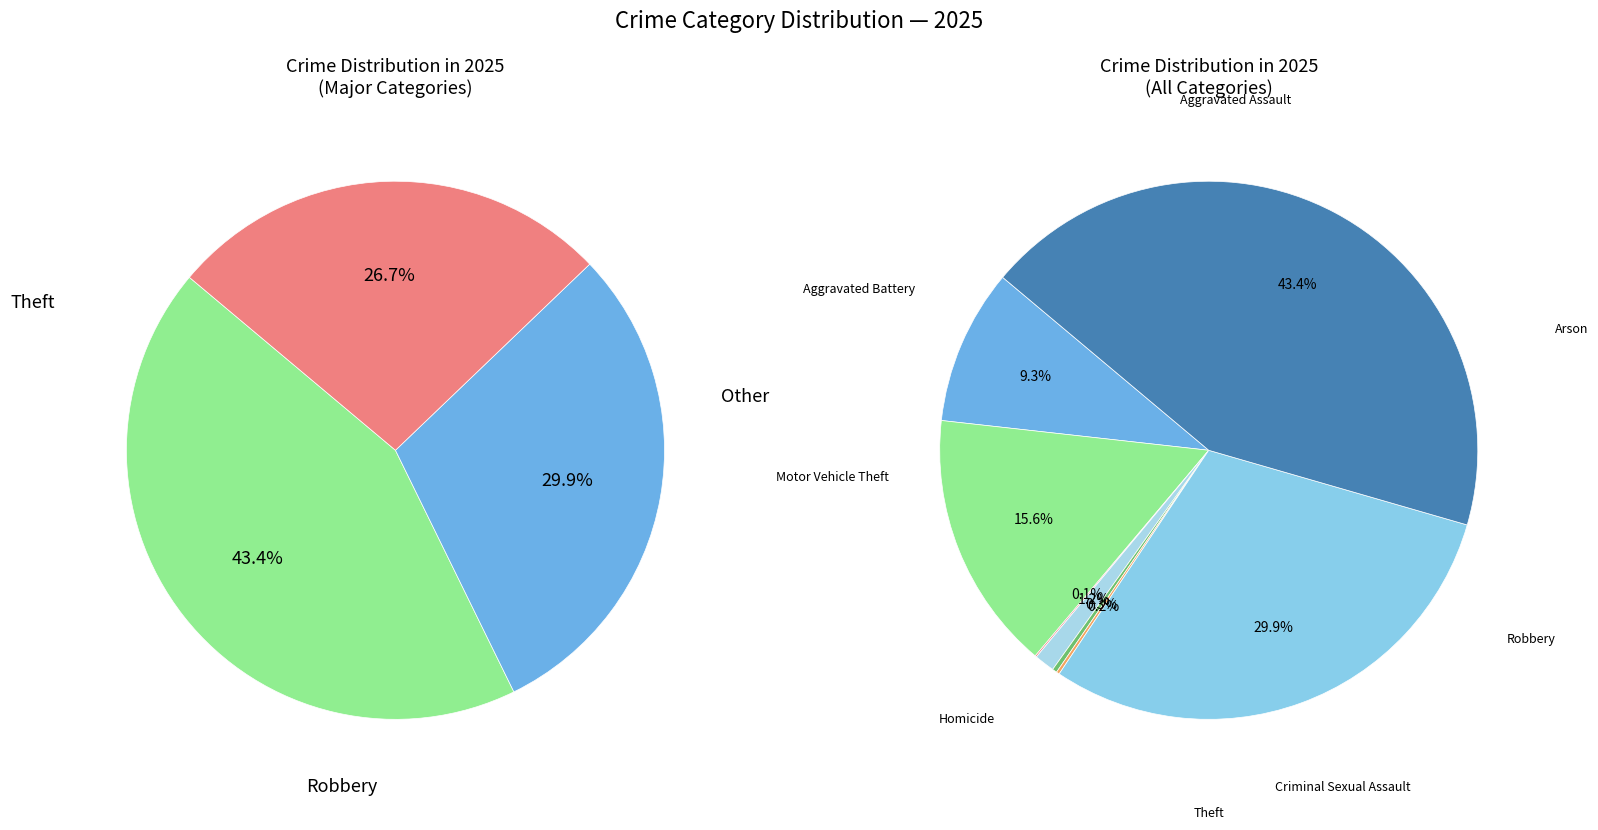

What is the change in value from Aggravated Assault to Homicide?

-97